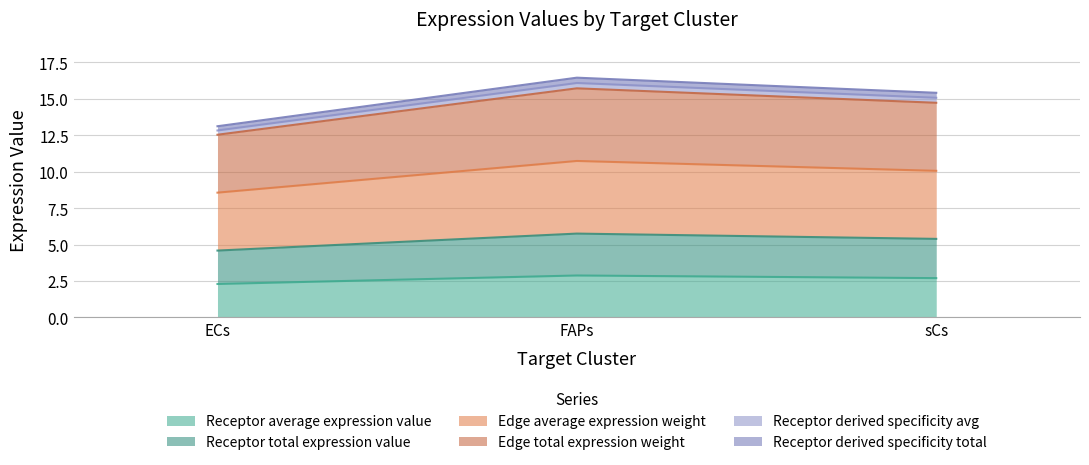

Rank the categories by Edge total expression weight value from highest to lowest.

FAPs, sCs, ECs